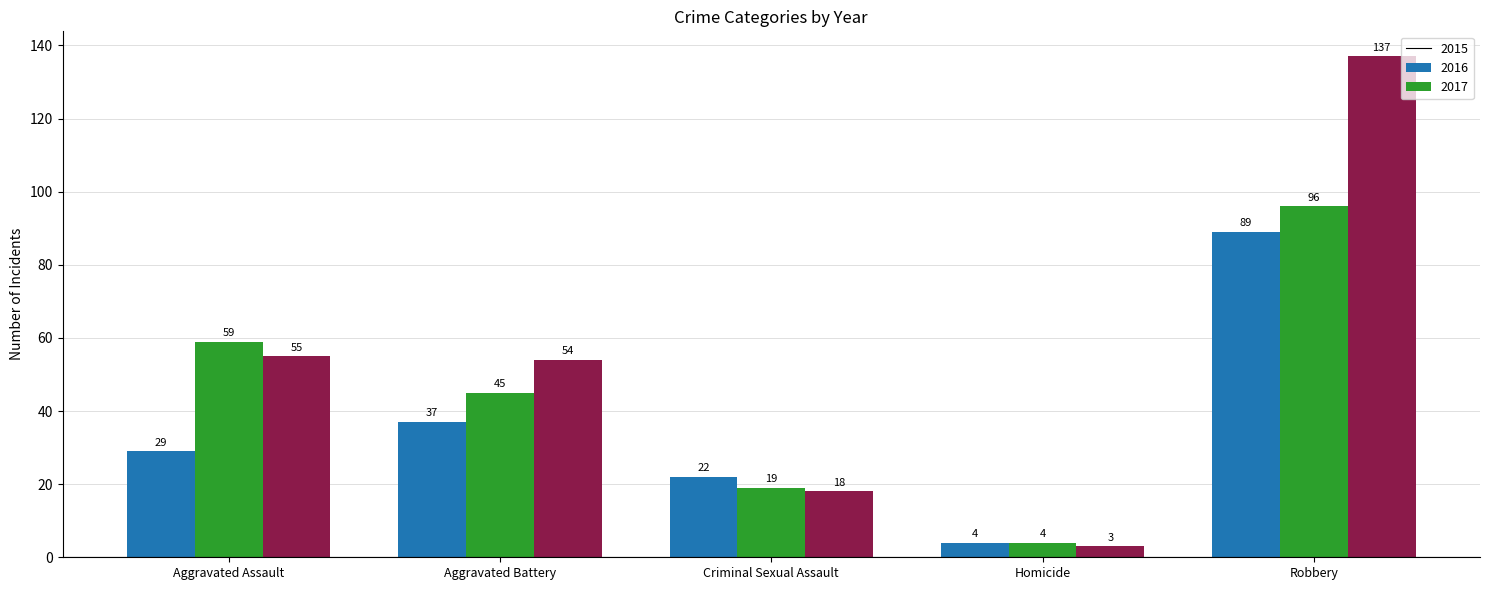

Reading left to right, what are all the values shown in this chart?

2015: 29	37	22	4	89
2016: 59	45	19	4	96
2017: 55	54	18	3	137